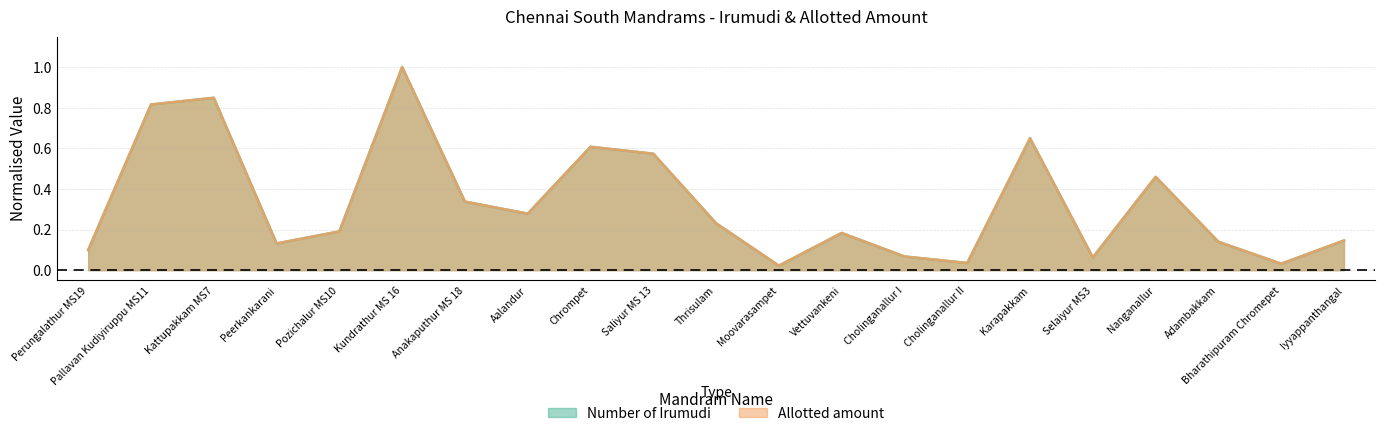

Which category has the lowest value across all series?

Moovarasampet